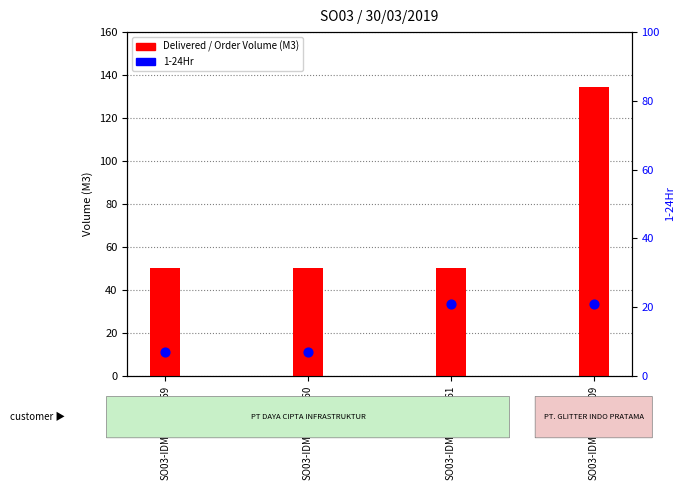

At how many categories does at least one series exceed 92?

1